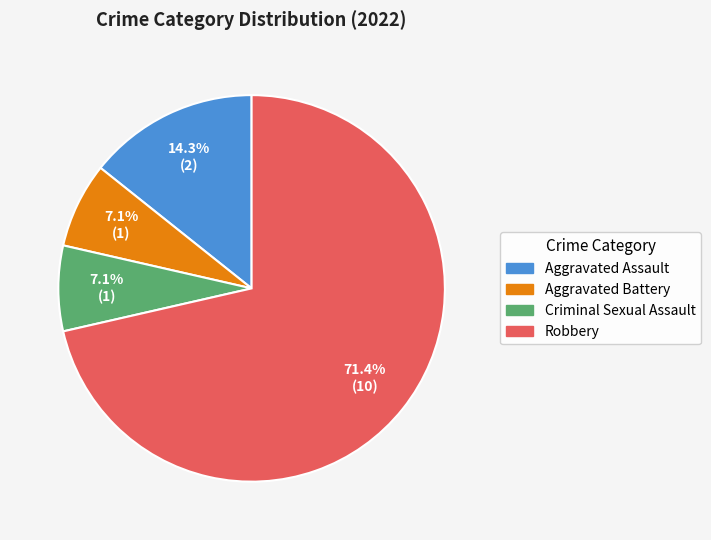

Combined, do Aggravated Battery and Criminal Sexual Assault account for over 50%?

No